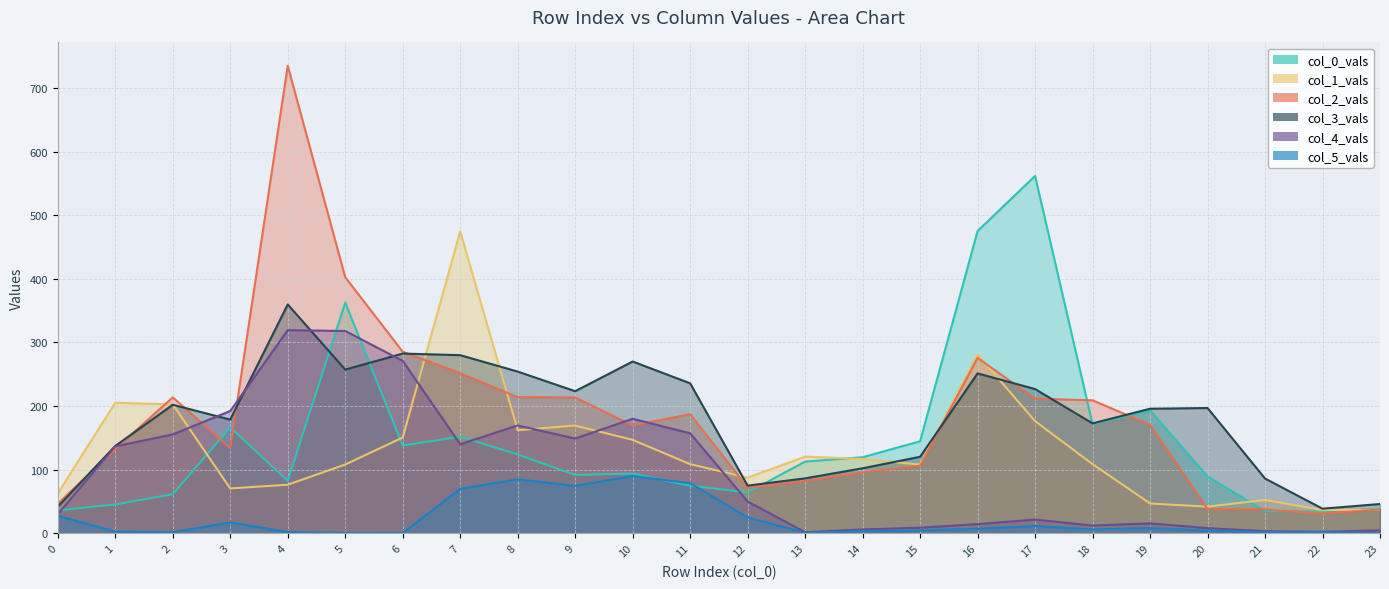

At how many categories does at least one series exceed 209?

12